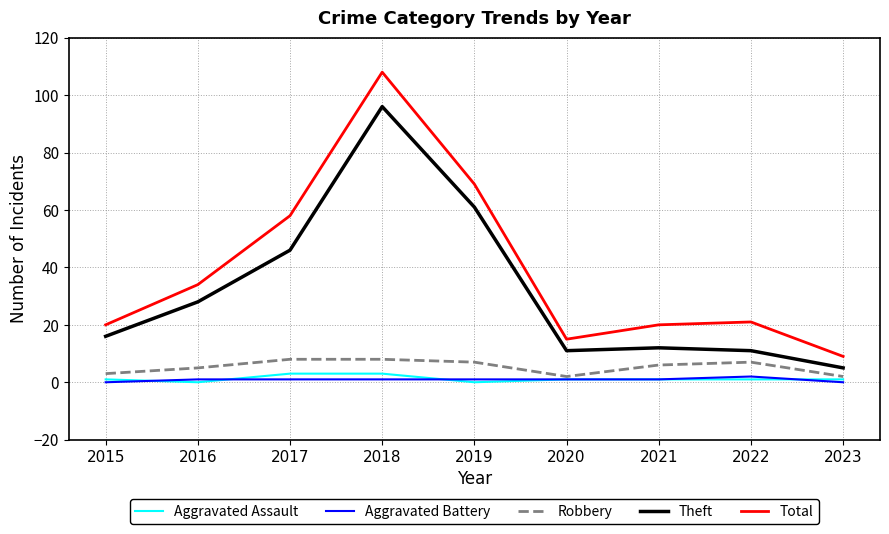

True or false: Robbery and Total intersect in this chart.

False